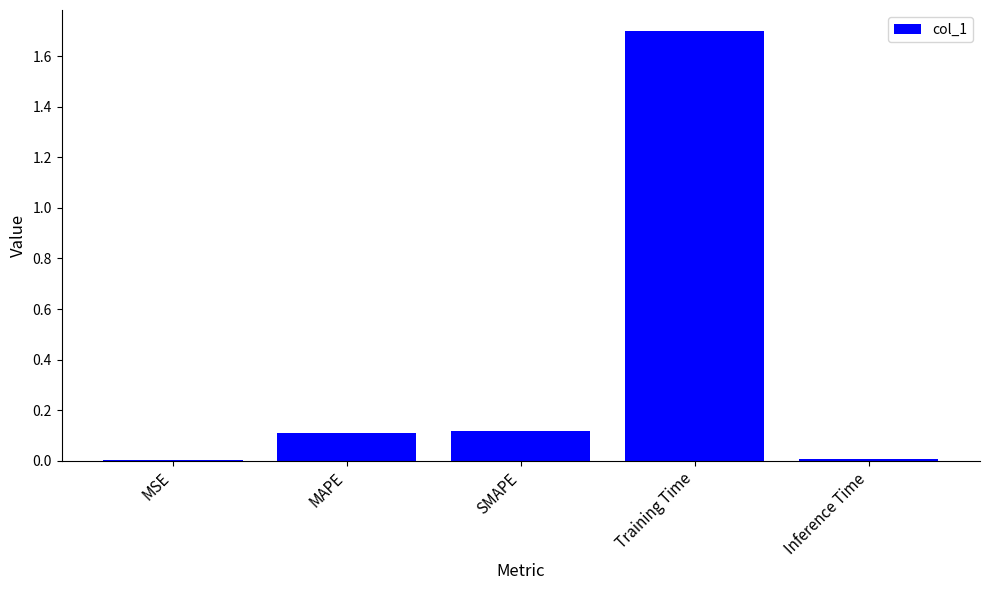

What is the sum of all values?

1.9